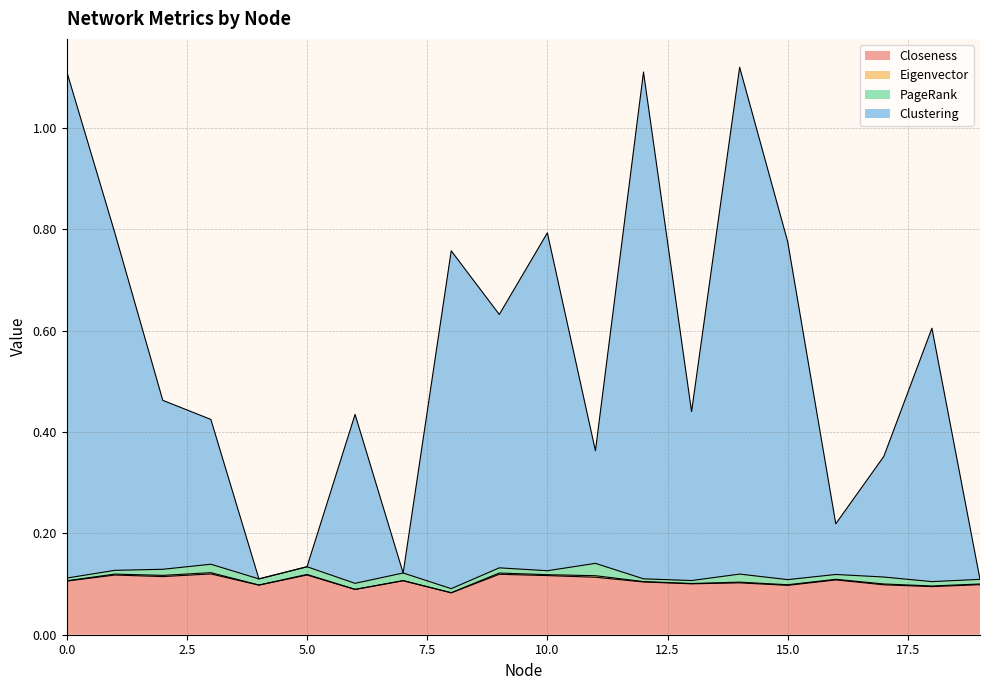

How many interior local peaks does the Closeness series have?

7